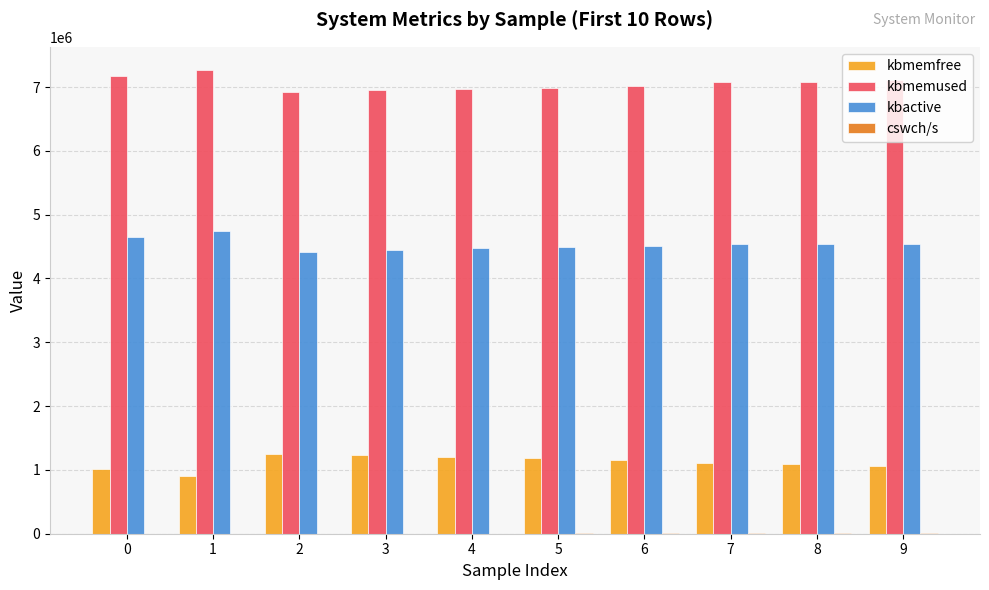

Does the chart contain stacked bars?

No